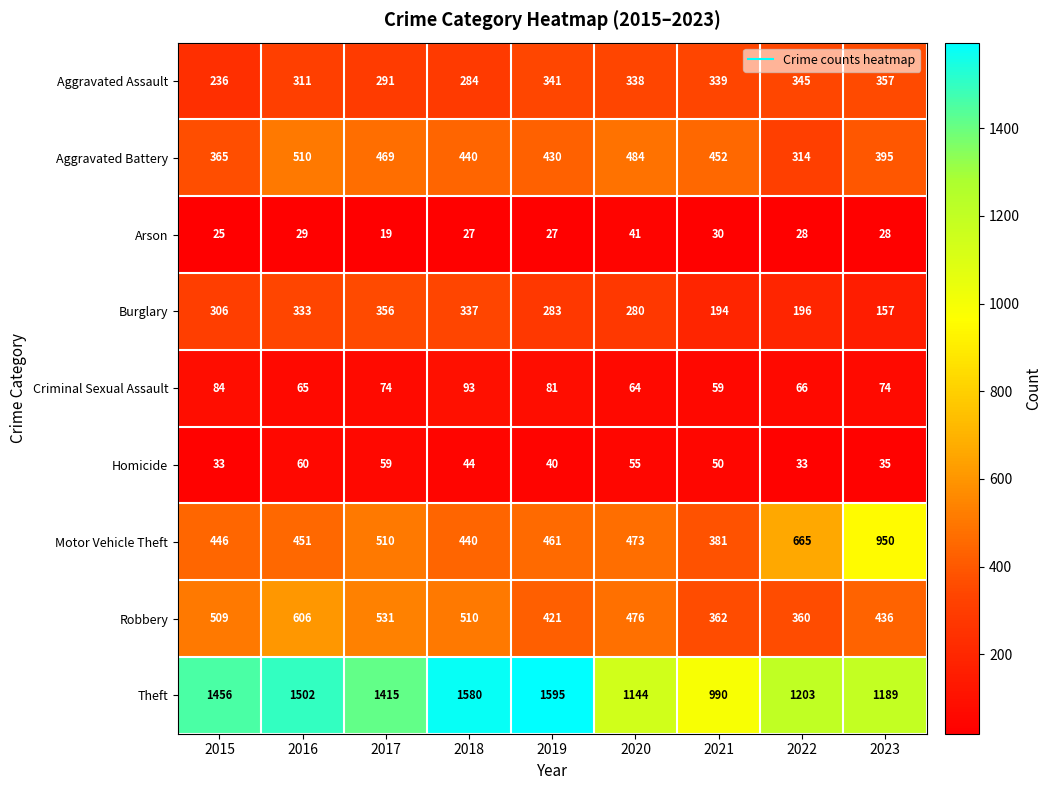

At which label does Arson reach its peak?

2020